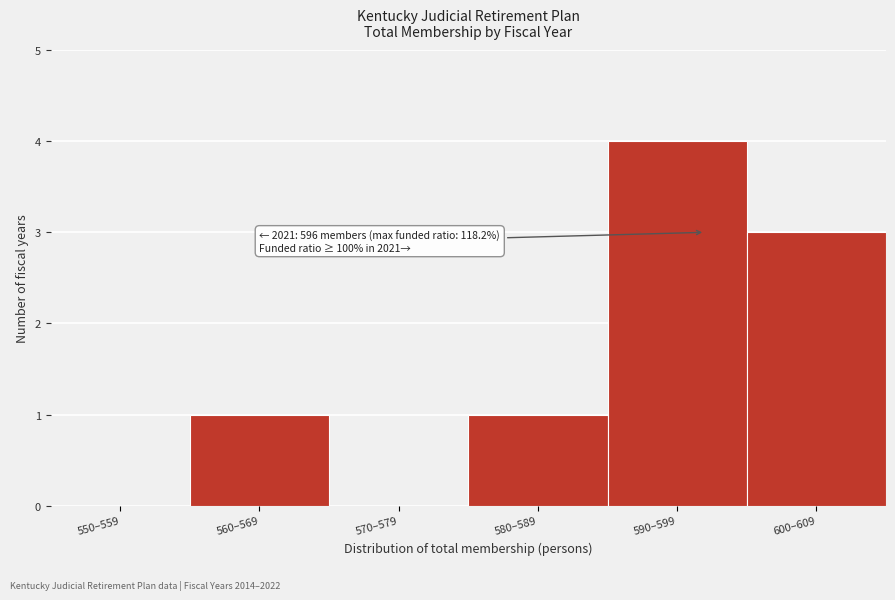

Reading right to left, transcribe all the data shown in this chart.

600–609=3	590–599=4	580–589=1	570–579=0	560–569=1	550–559=0